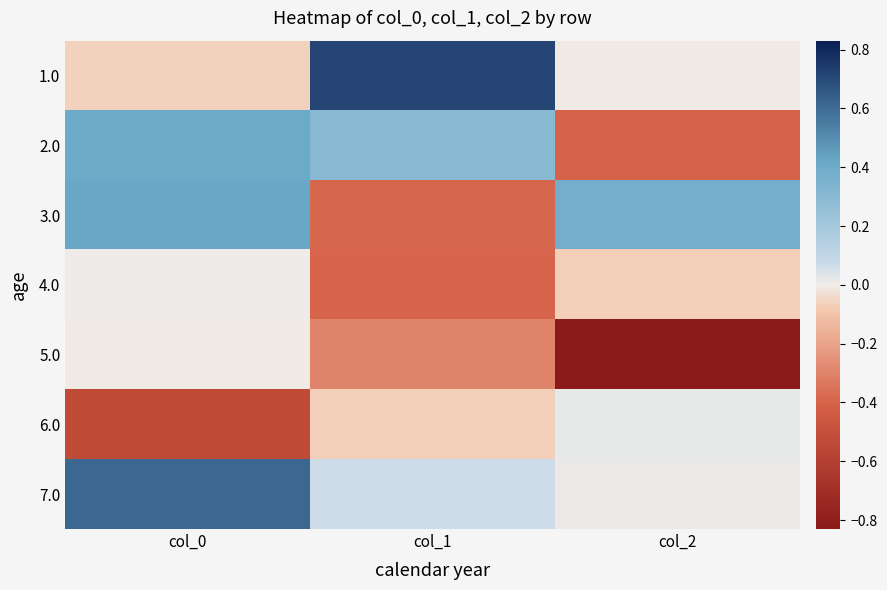

At how many categories does at least one series exceed 0?

3